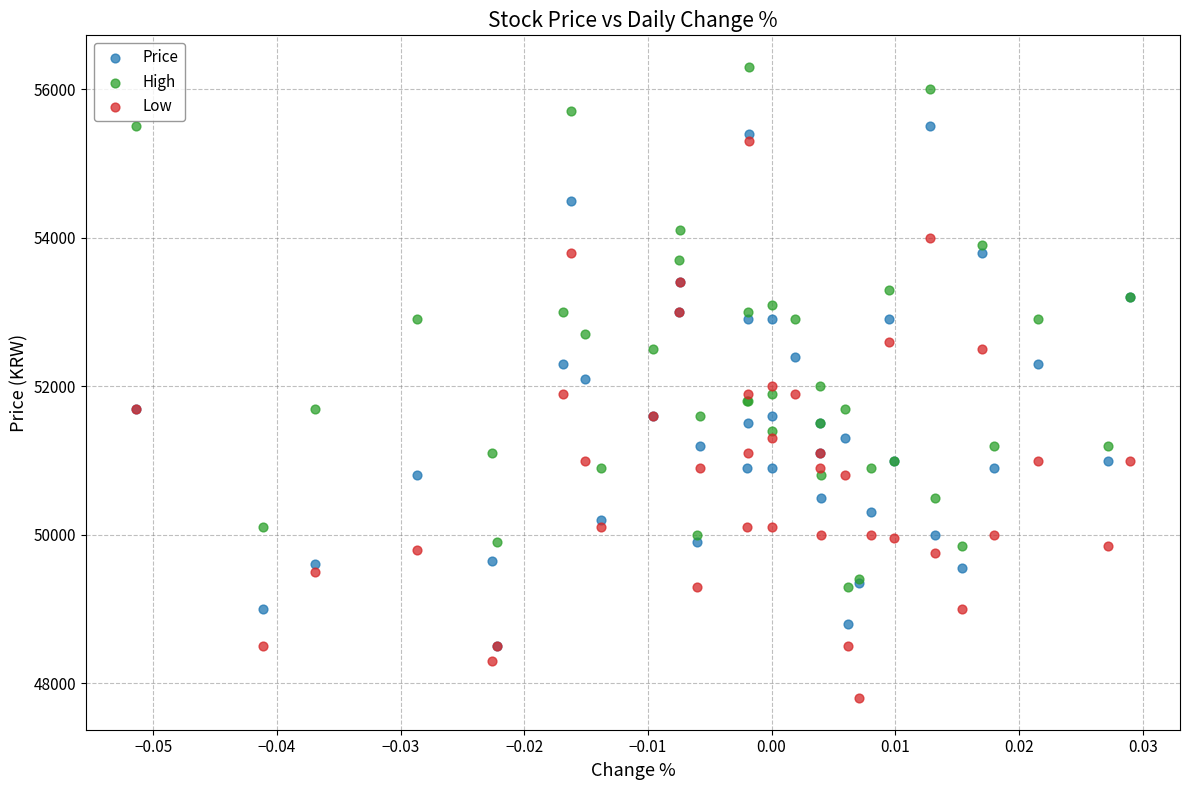

Which series reaches the minimum Y coordinate?

Low